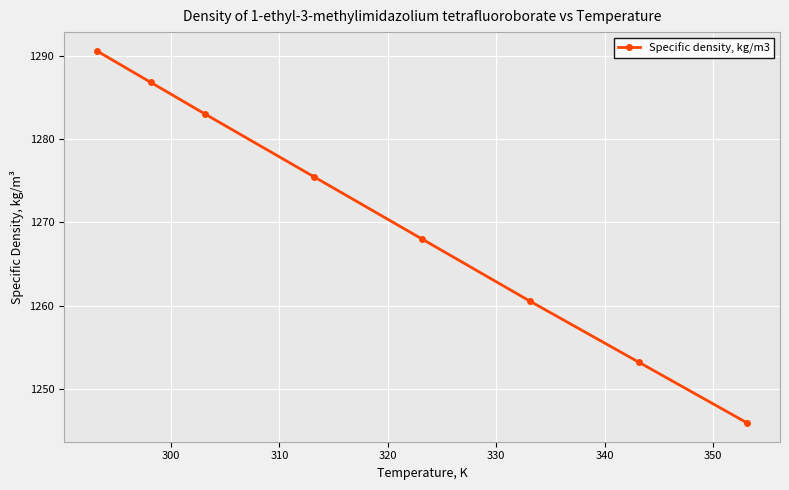

Reading right to left, what are all the values shown in this chart?

1245.9	1253.2	1260.5	1268.0	1275.5	1283.0	1286.8	1290.6